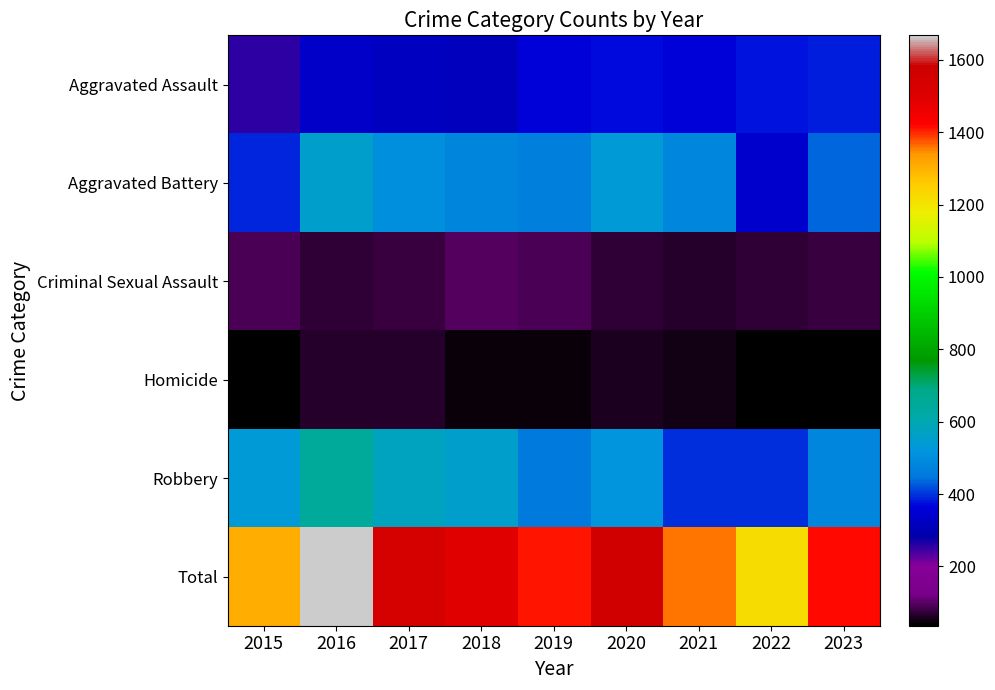

Reading left to right, what are all the values shown in this chart?

Aggravated Assault: 2015=255	2016=335	2017=317	2018=313	2019=356	2020=369	2021=359	2022=377	2023=385
Aggravated Battery: 2015=391	2016=554	2017=503	2018=479	2019=467	2020=539	2021=483	2022=341	2023=432
Criminal Sexual Assault: 2015=88	2016=68	2017=78	2018=97	2019=91	2020=71	2021=65	2022=71	2023=77
Homicide: 2015=39	2016=65	2017=67	2018=45	2019=43	2020=61	2021=54	2022=36	2023=36
Robbery: 2015=536	2016=646	2017=575	2018=556	2019=452	2020=520	2021=398	2022=395	2023=487
Total: 2015=1309	2016=1668	2017=1540	2018=1490	2019=1409	2020=1560	2021=1359	2022=1220	2023=1417